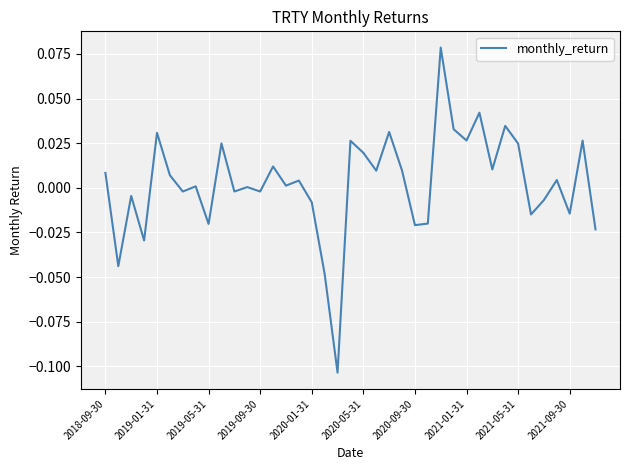

How many points are higher than both their immediate neighbors (excluding endpoints)?

14